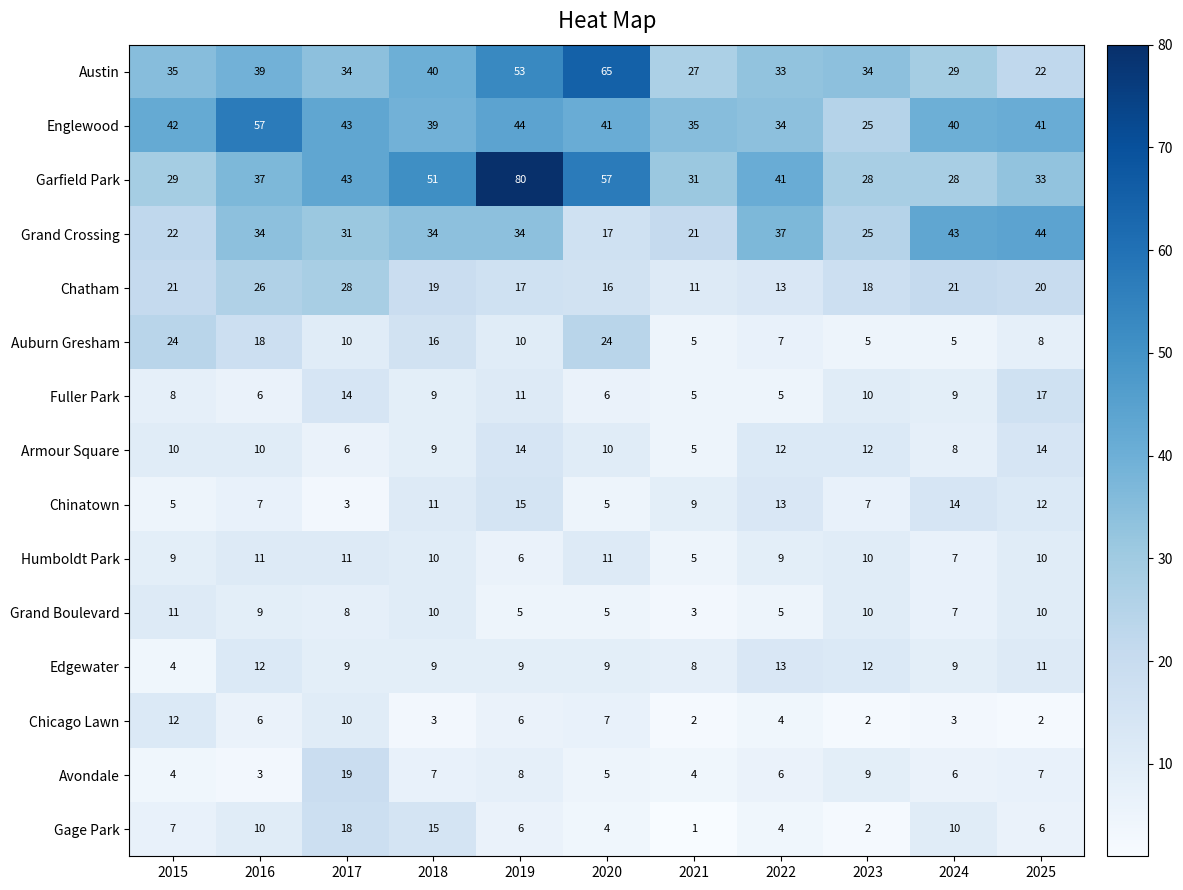

True or false: Chinatown has a value of 2 at 2021.

False